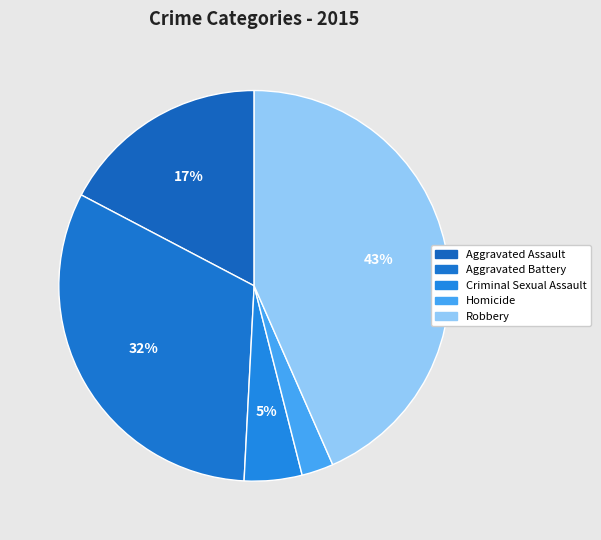

To the nearest percent, what portion does Robbery represent?

43%